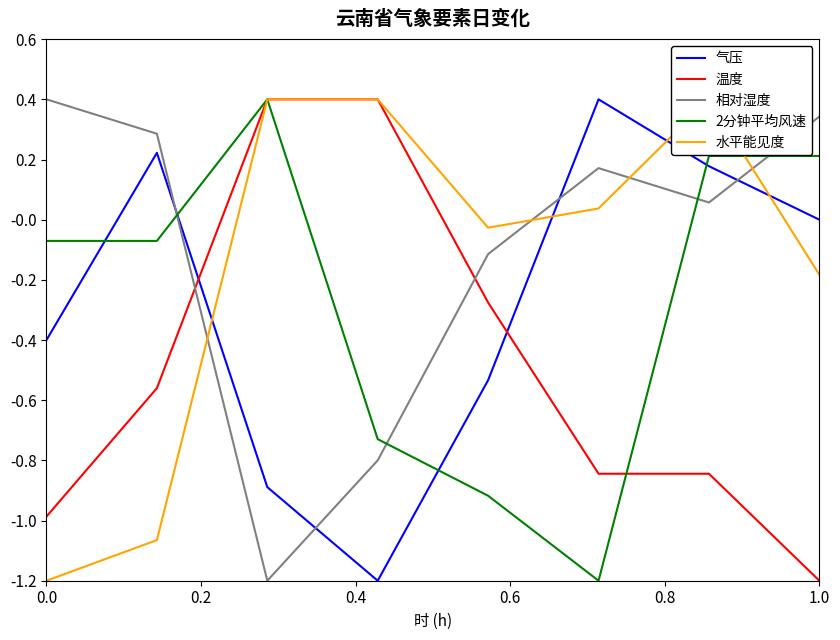

How many intersections are there between 相对湿度 and 温度?

2